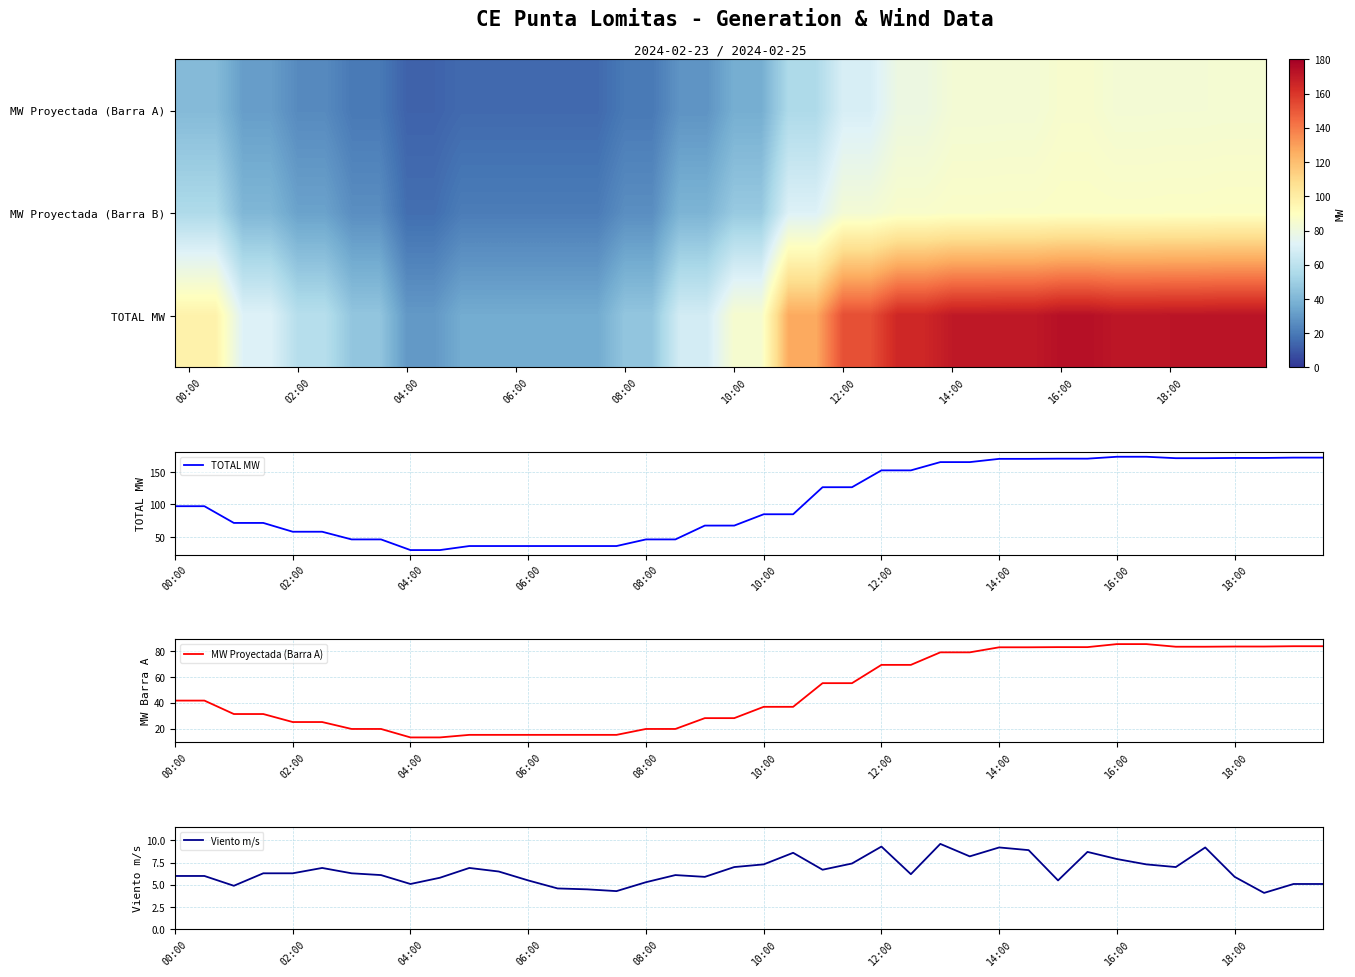

What is the highest value of the Viento m/s series?

9.6